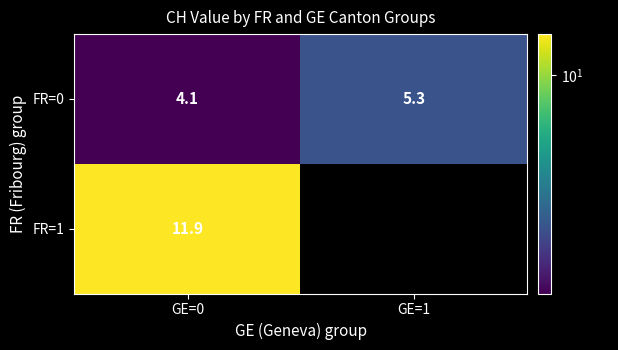

The value of FR=0 at GE=0 is 4.1. True or false?

True